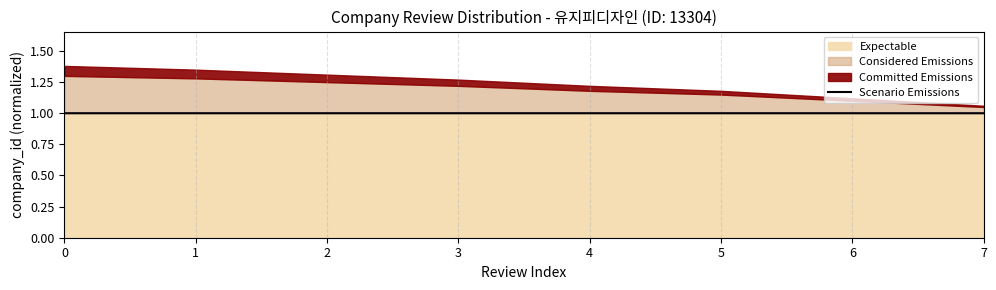

List the labels in order of value, smallest first.

7, 6, 5, 4, 3, 2, 1, 0